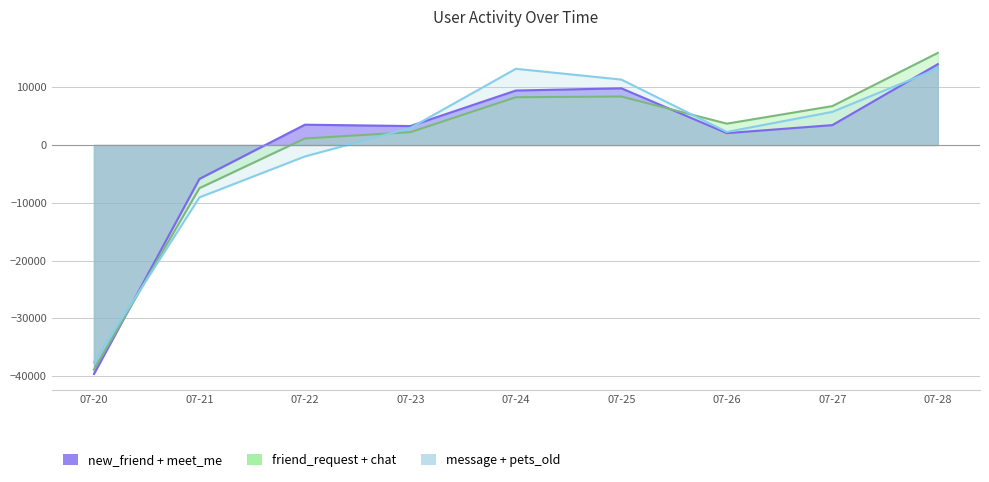

At which category is the sum across all series the highest?

07-28